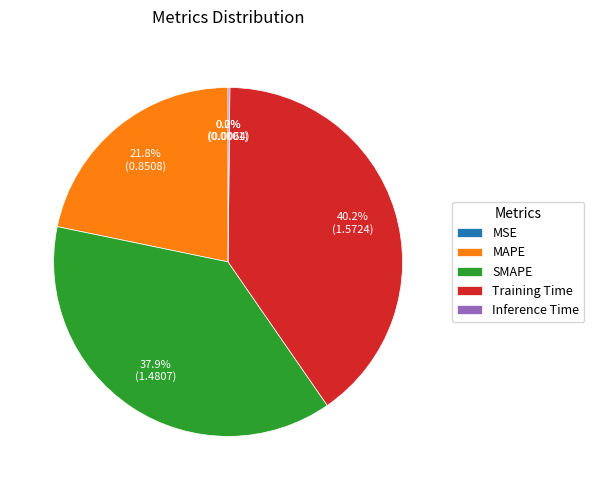

Which category has the biggest portion of the pie?

Training Time